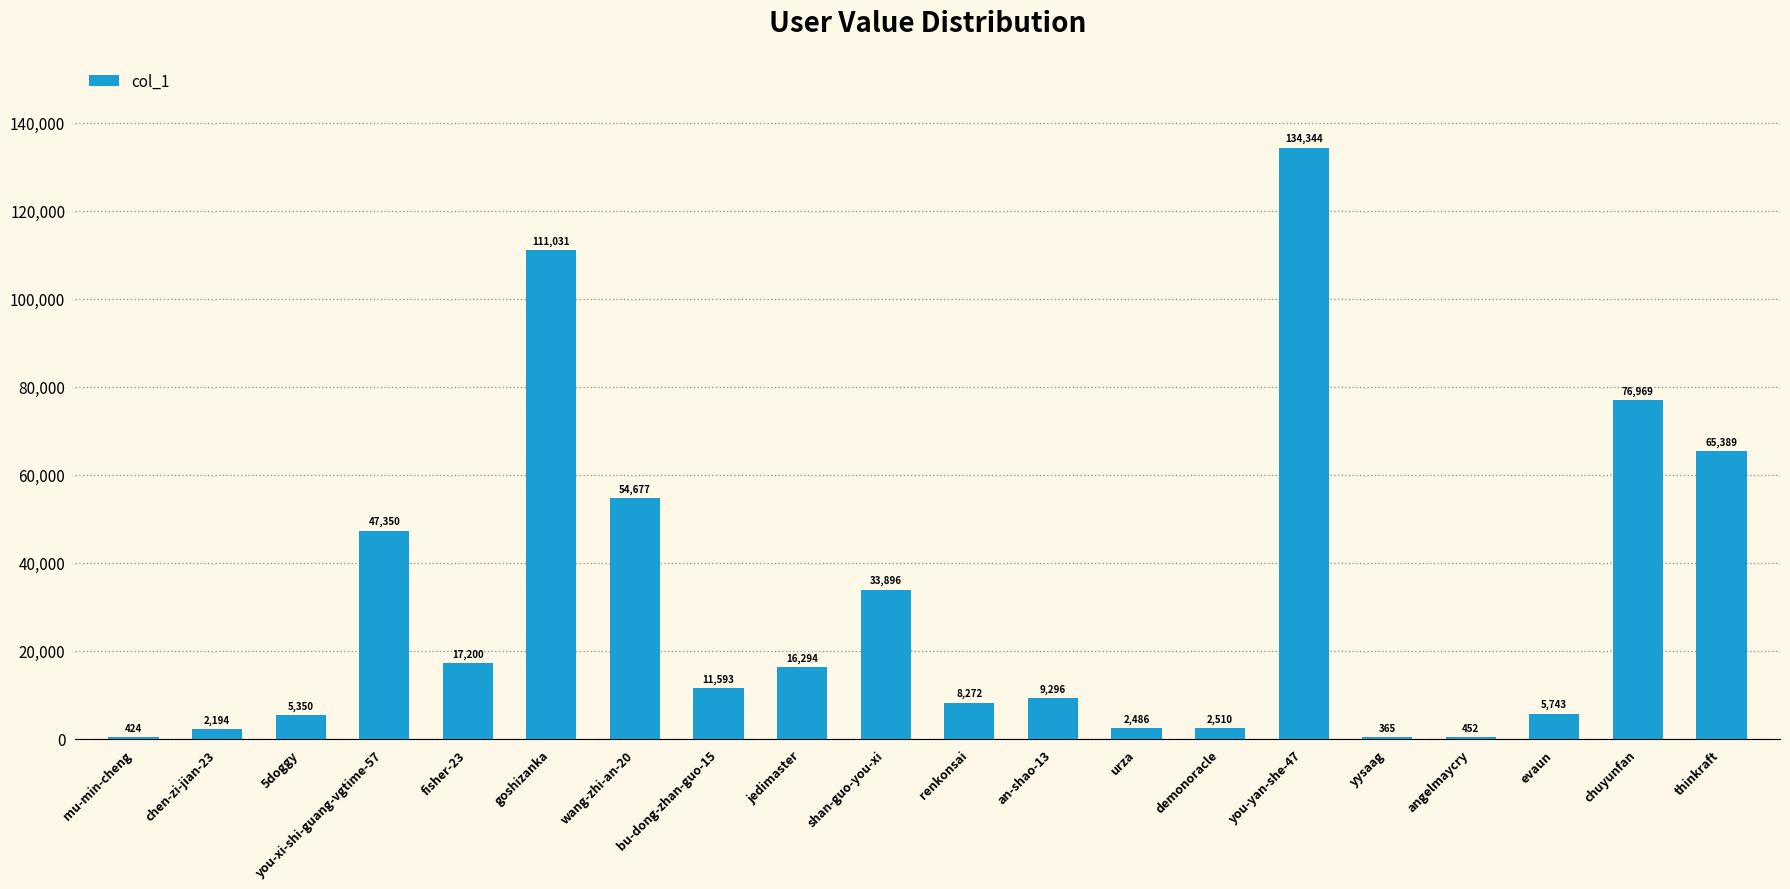

At which label does the data first exceed 11593?

you-xi-shi-guang-vgtime-57